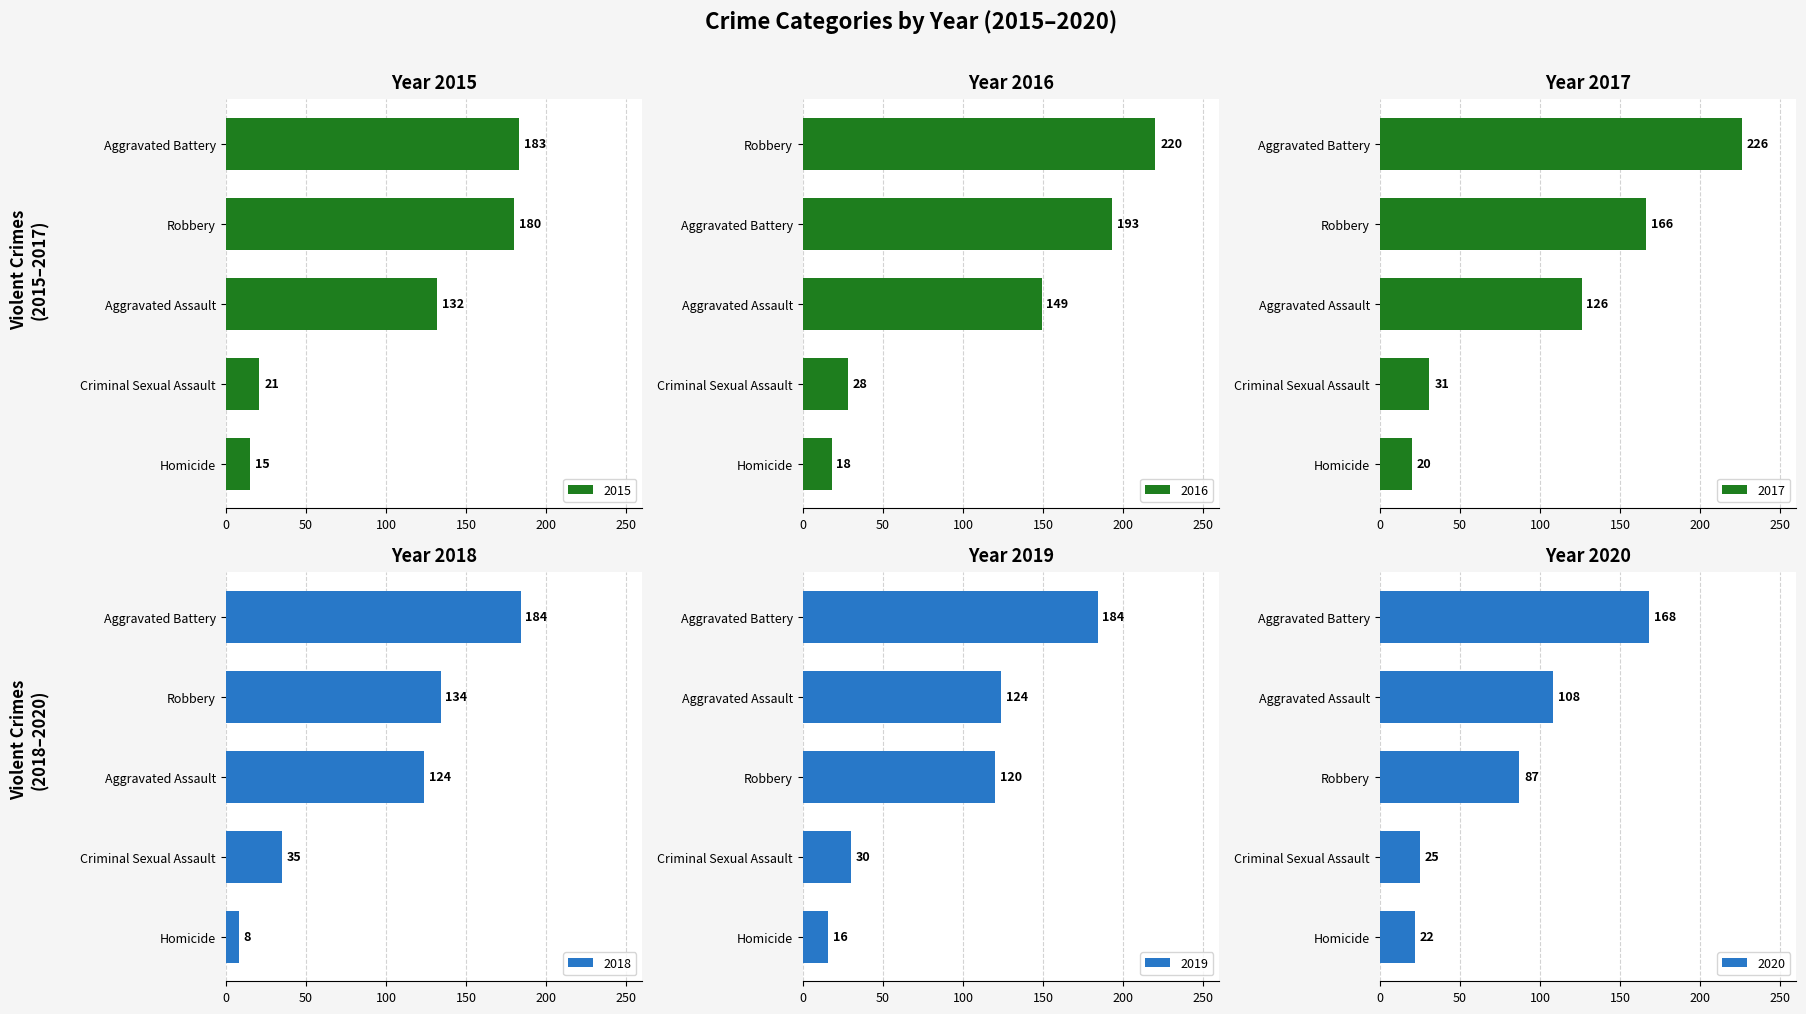

What is the greatest value displayed?

226